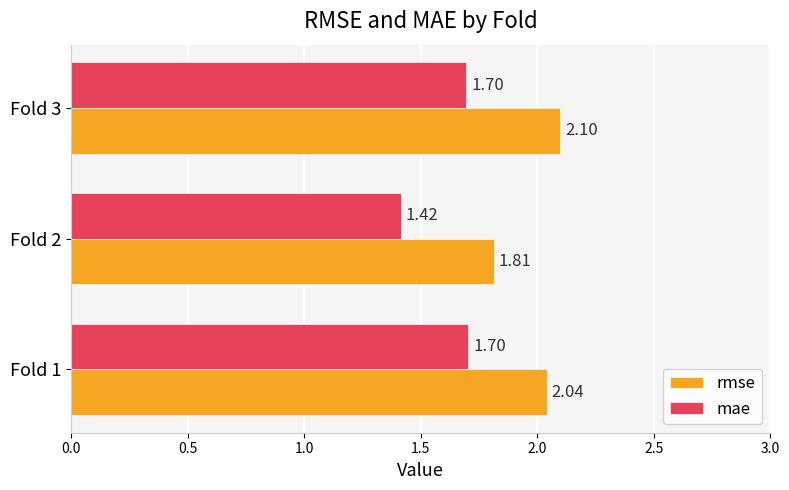

What is the sum of all rmse values?

6.0